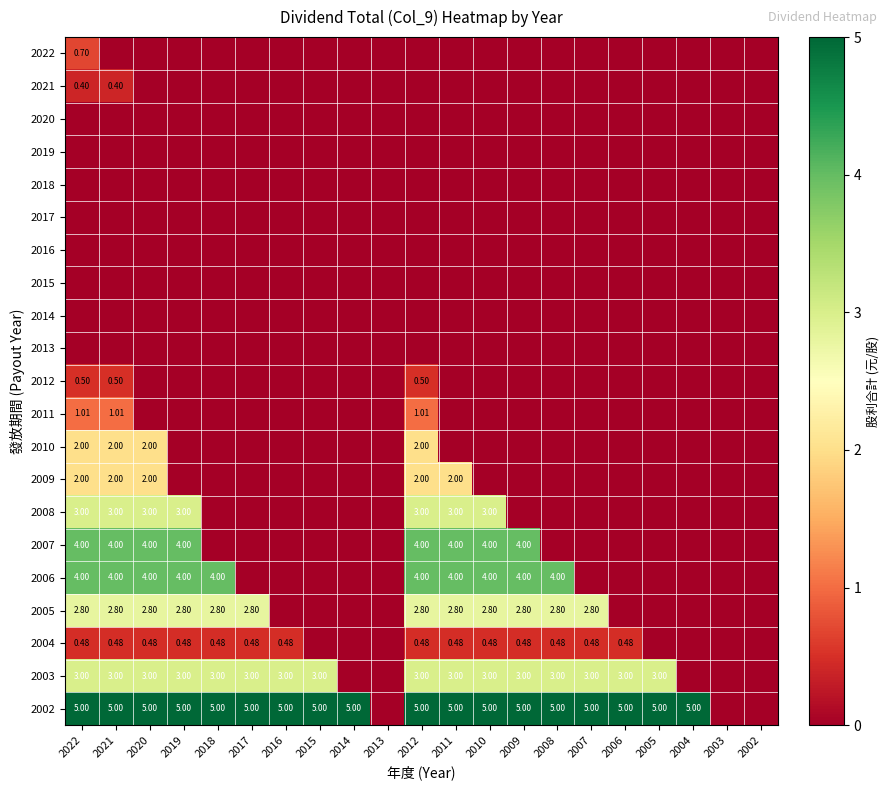

Is the value of 2008 at 2021 greater than the value of 2004 at 2019?

Yes